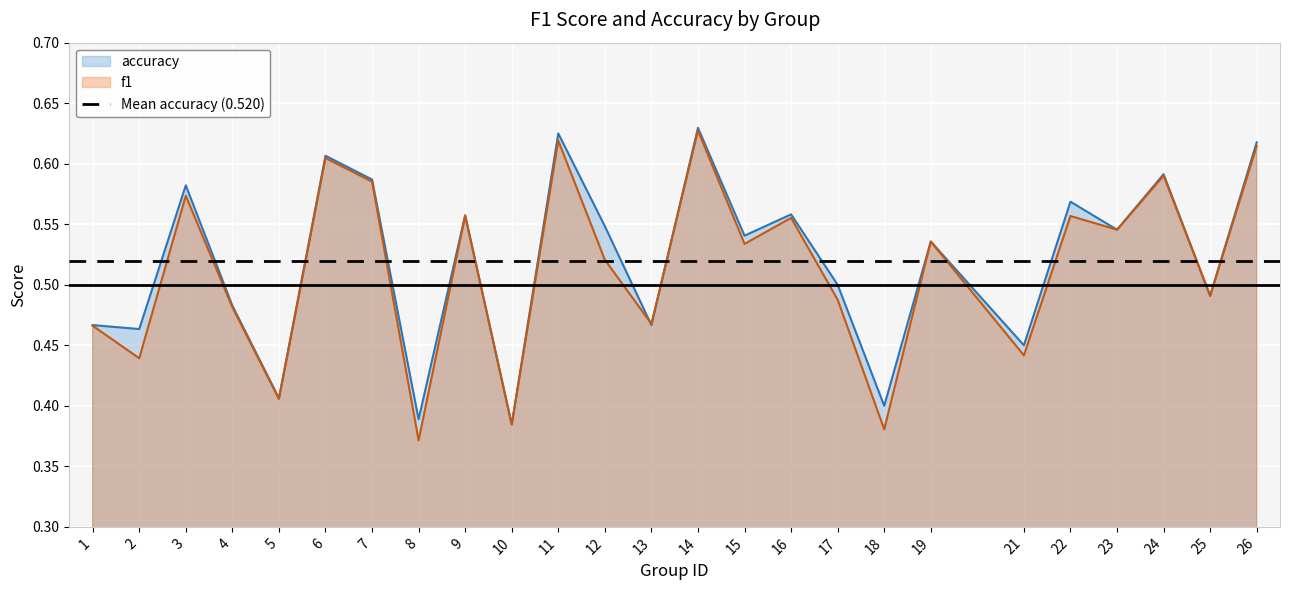

The value of accuracy at 18 is 0.1. True or false?

False